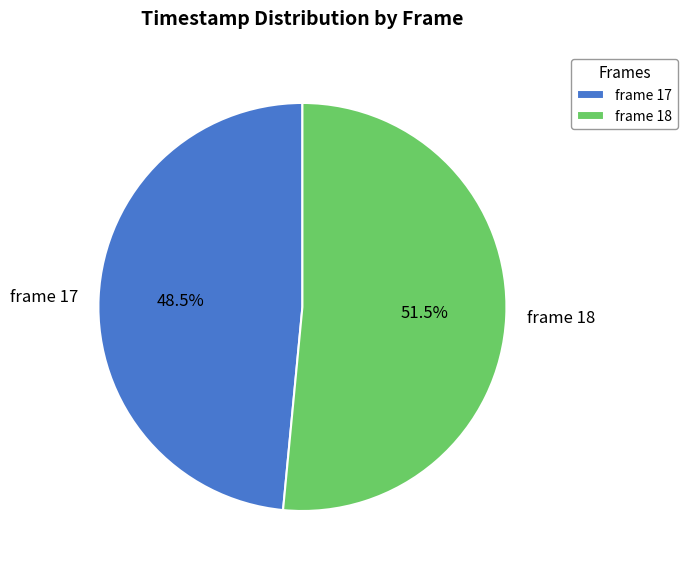

What is the largest slice in the pie chart?

frame 18